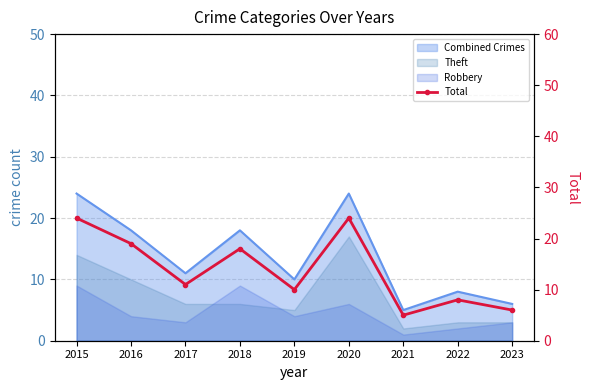

How many data points are less than 11?

4